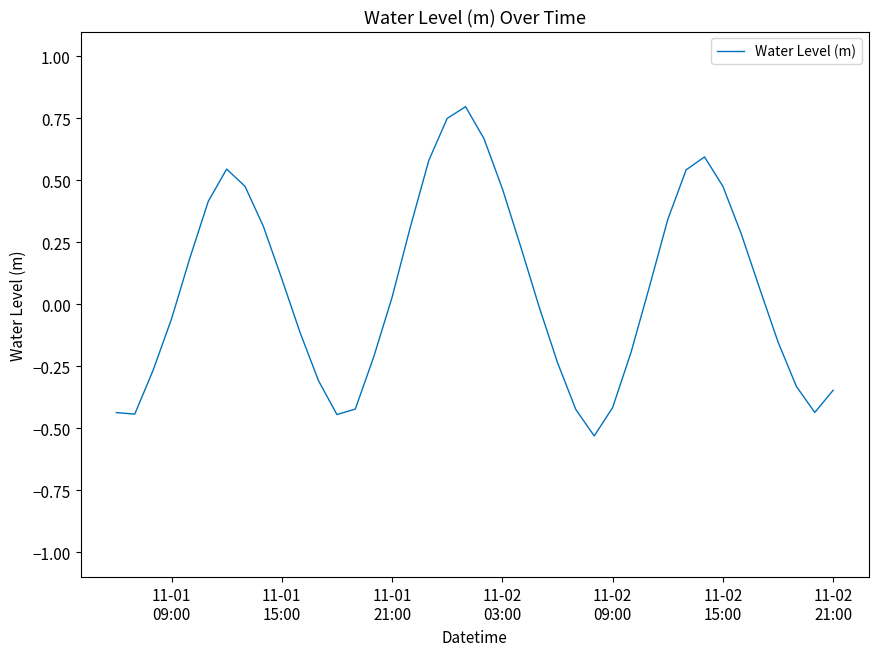

How many positive values are there?

21